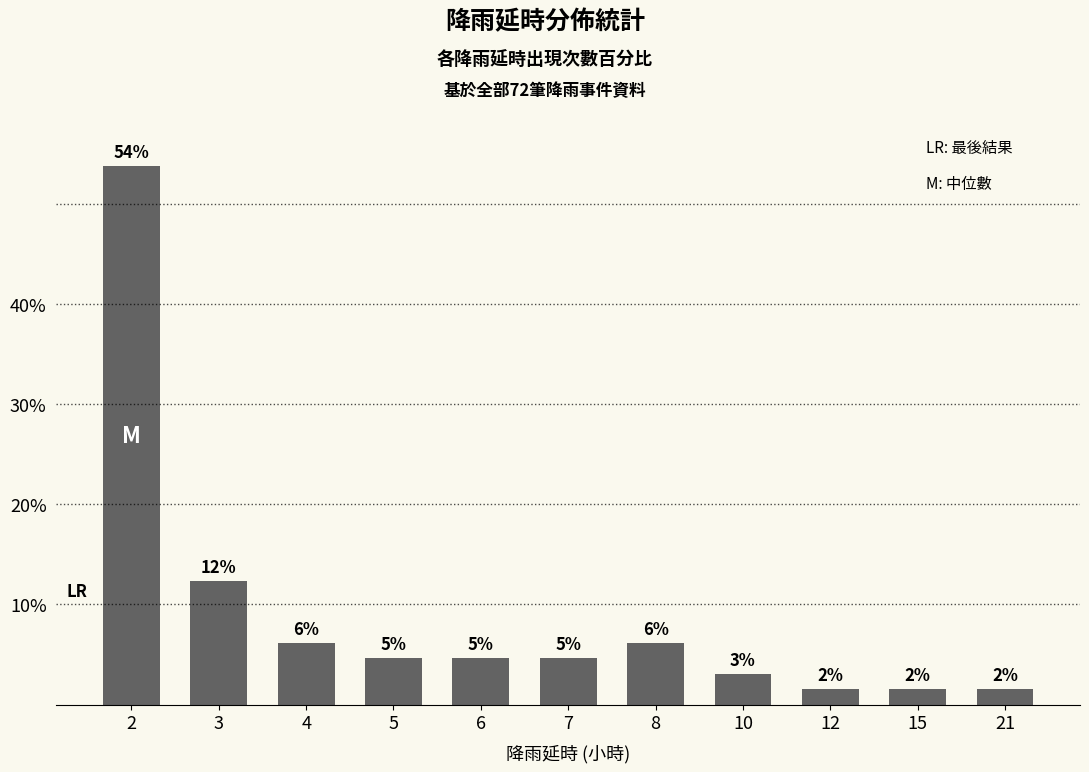

Are the bars horizontal?

No